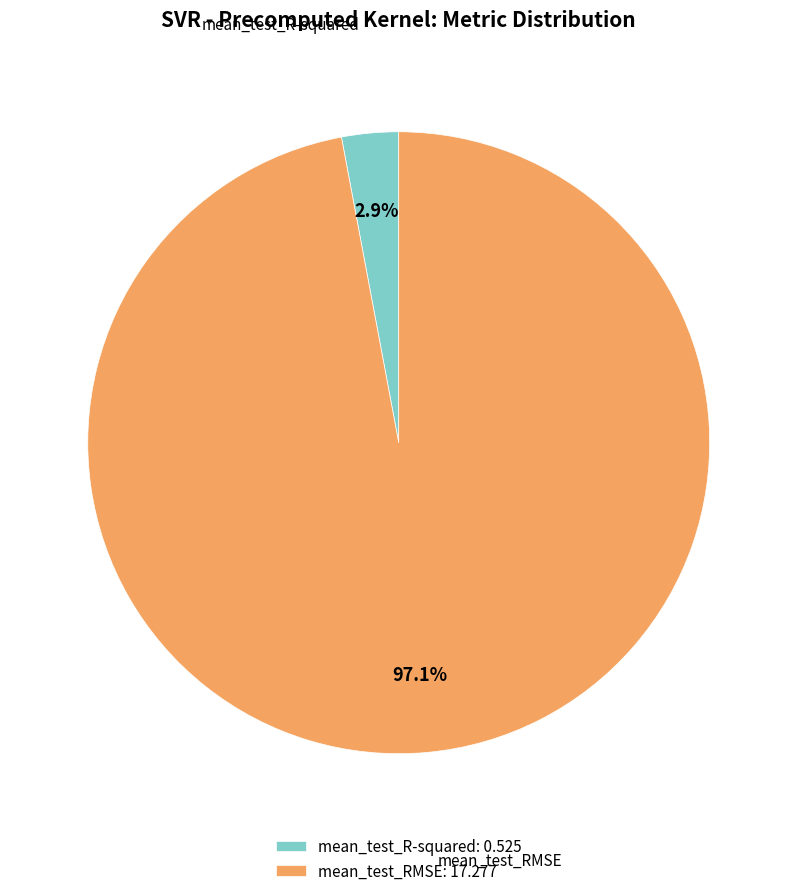

Is the sum of mean_test_RMSE and mean_test_R-squared greater than half?

Yes